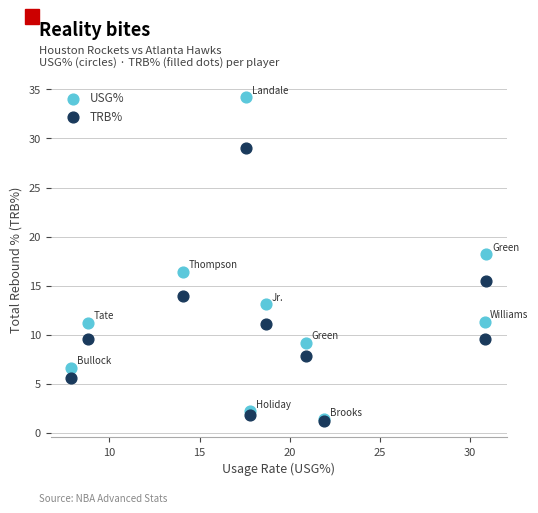

Across all series, what Y value is closest to 17?

16.4